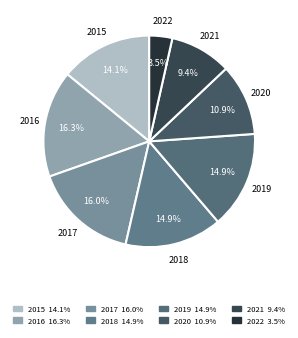

True or false: 2016 accounts for 16% of the total.

True